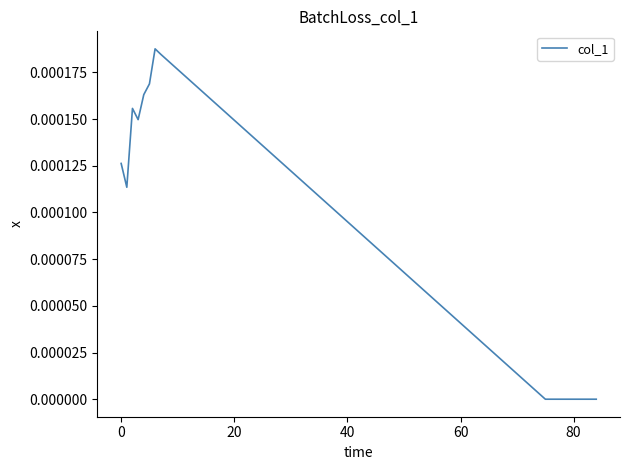

Count the number of categories in the chart.

18